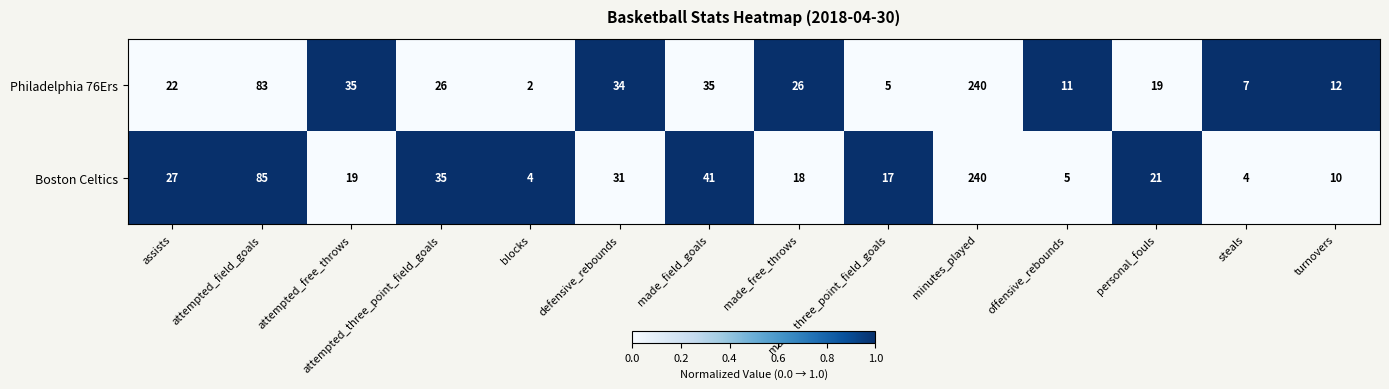

The Philadelphia 76Ers series shows 36 at made_free_throws. True or false?

False